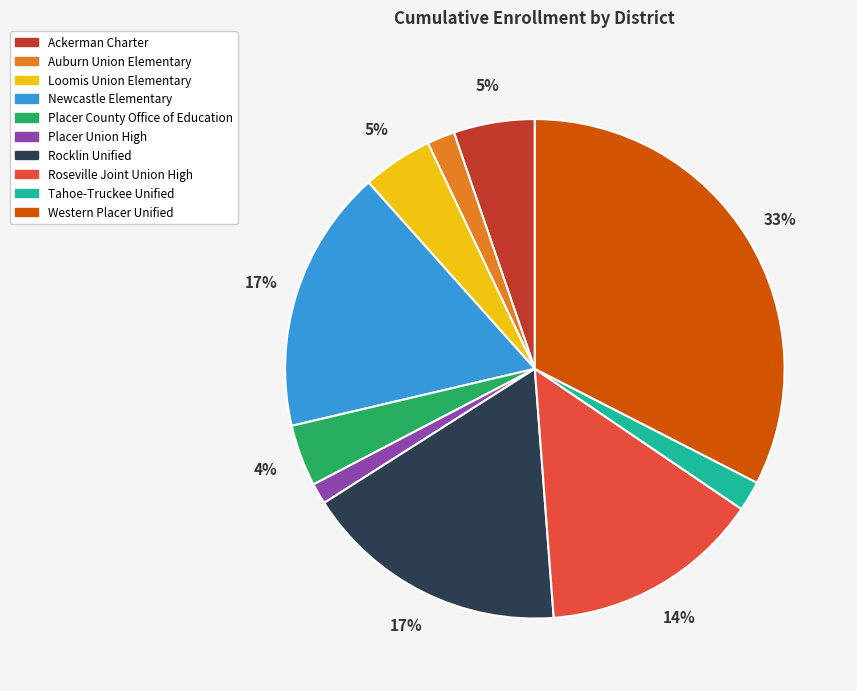

Do Placer County Office of Education and Western Placer Unified together represent more than half of the pie?

No